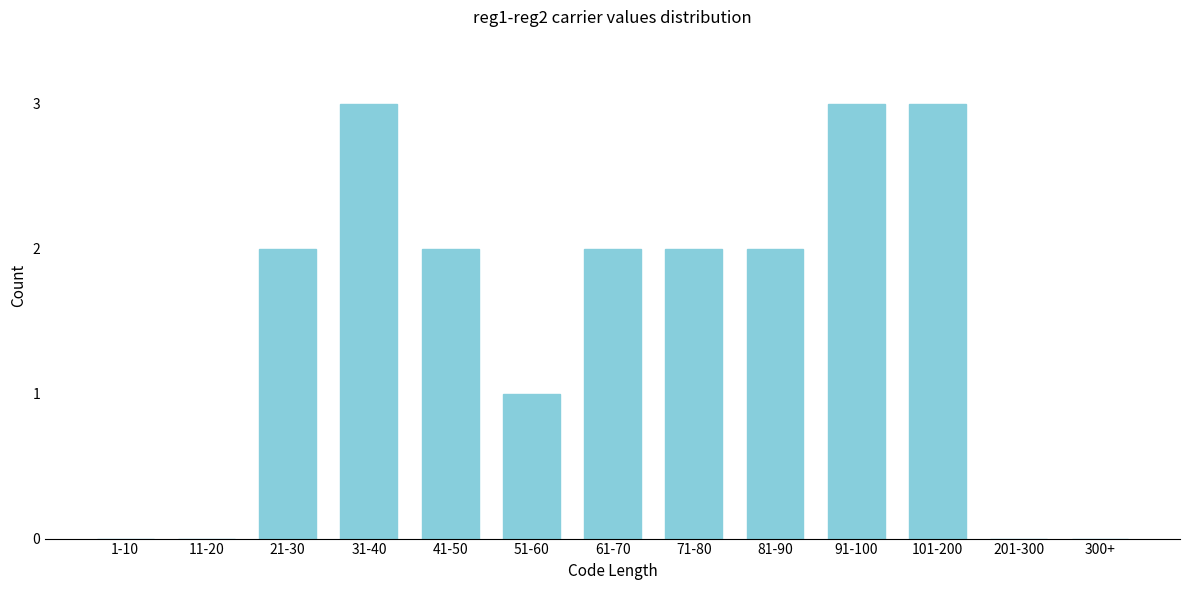

Reading left to right, list all the values displayed in this chart.

1-10=0	11-20=0	21-30=2	31-40=3	41-50=2	51-60=1	61-70=2	71-80=2	81-90=2	91-100=3	101-200=3	201-300=0	300+=0